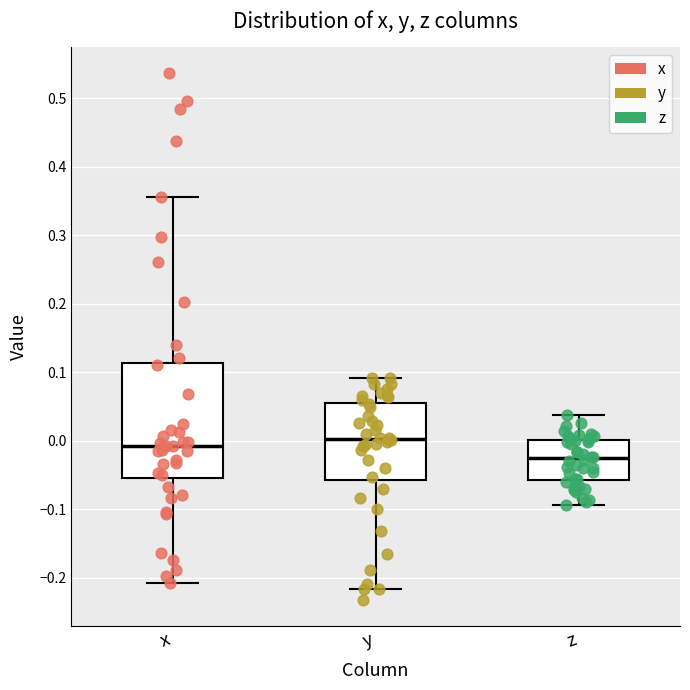

Which box is the tallest, from its lower edge to its upper edge?

x